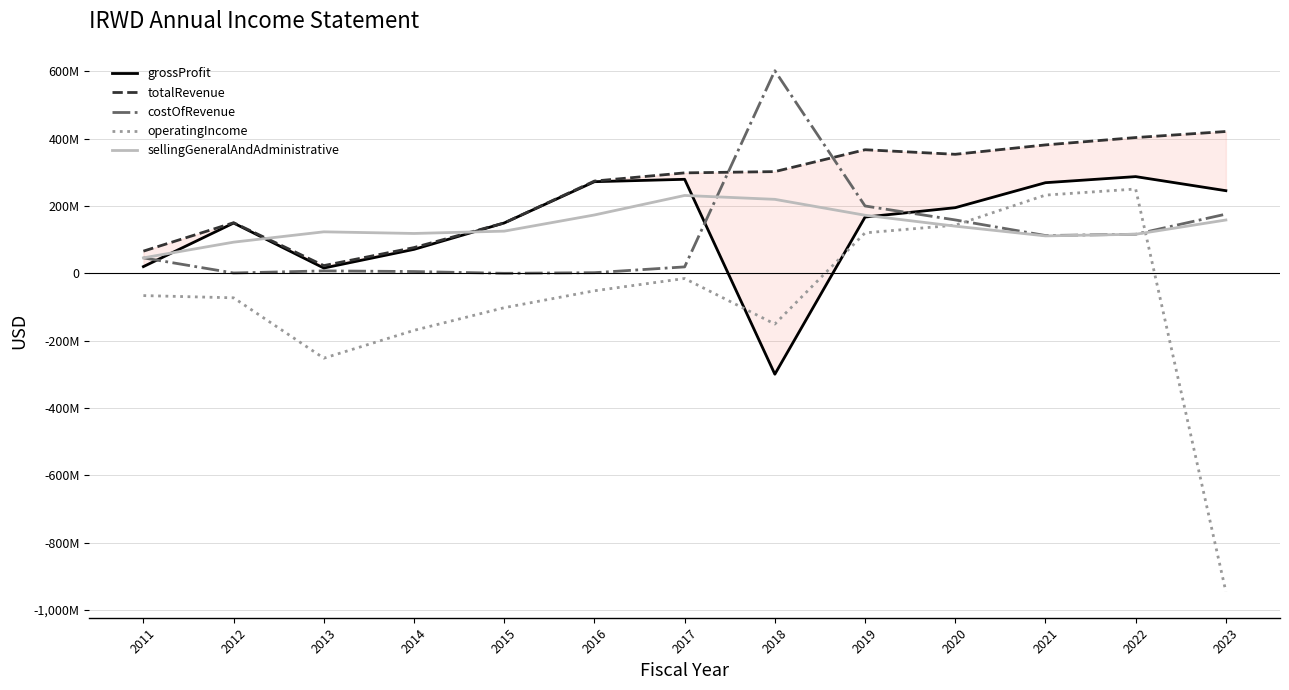

Between 2020 and 2015, which is larger?

2020